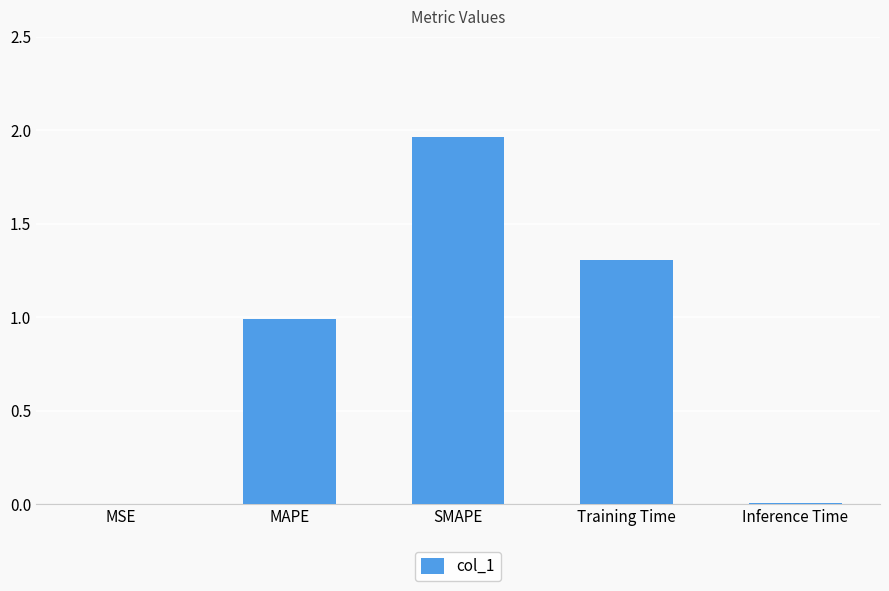

Which category has the highest value across all series?

SMAPE